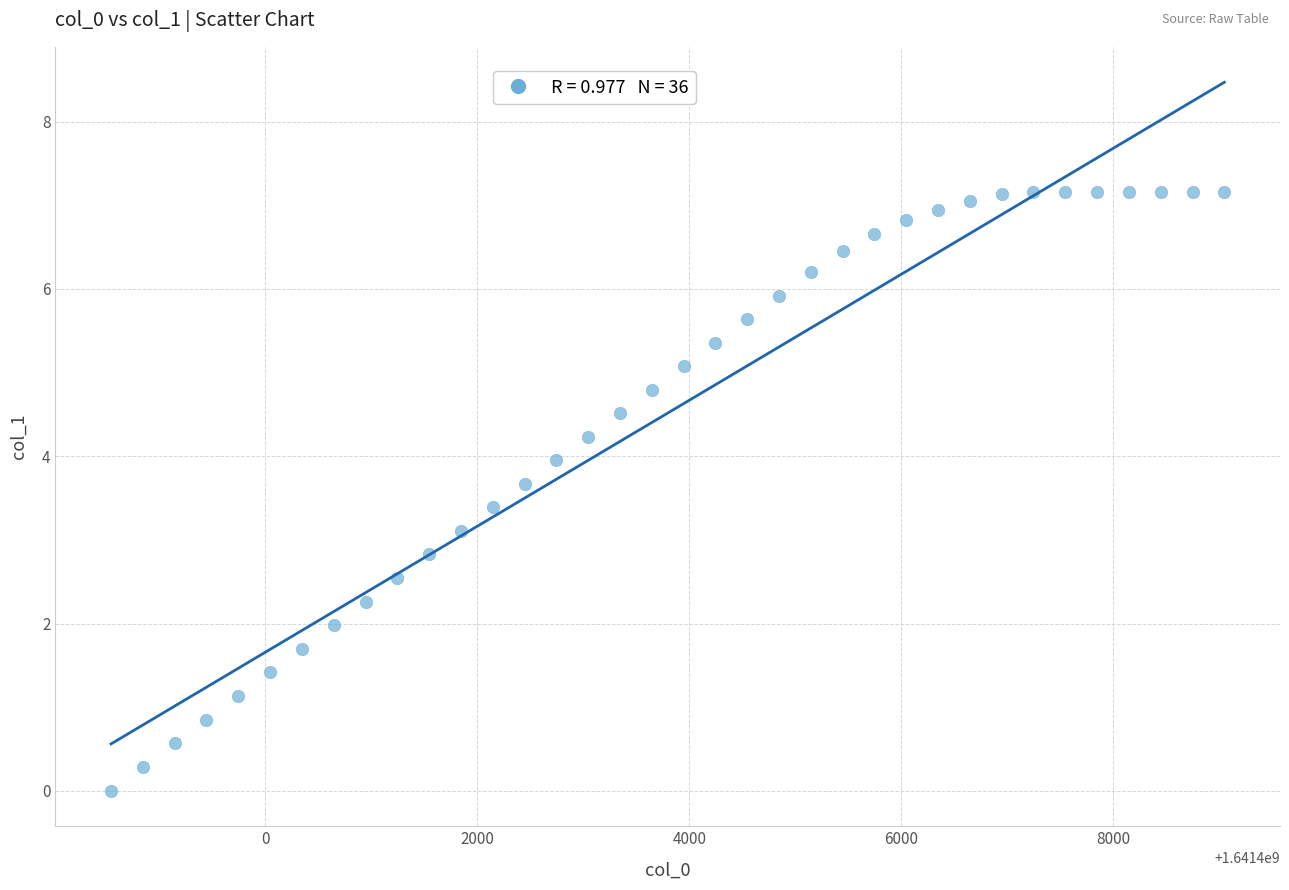

What is the range of X values (max minus min)?

10500.0